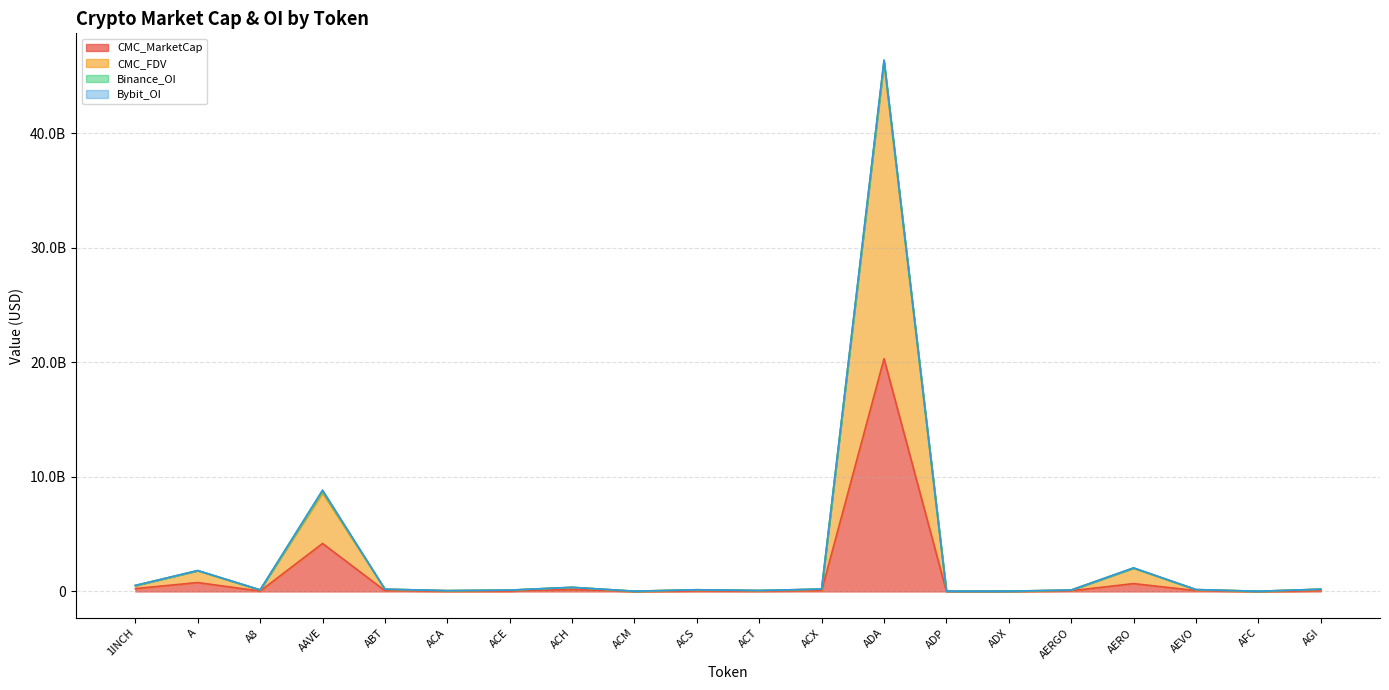

At which category is the sum across all series the highest?

ADA